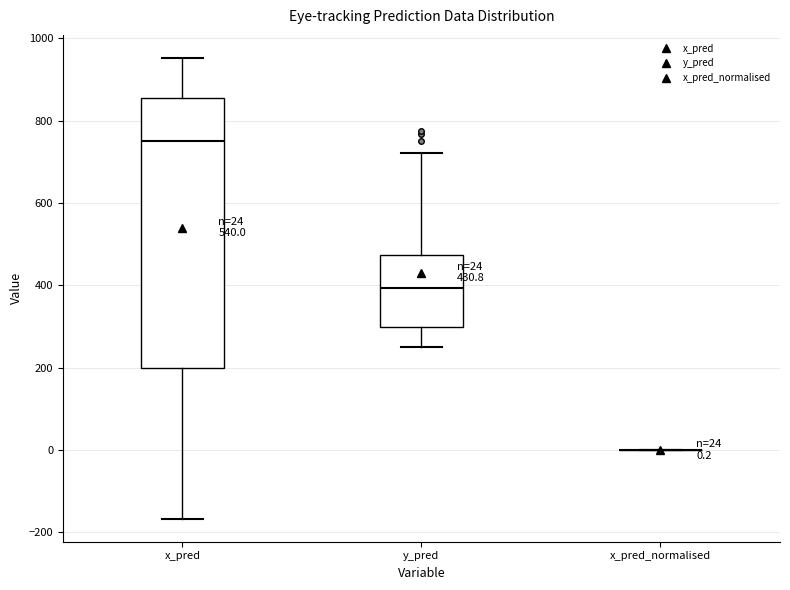

Comparing the boxes themselves (not the whiskers), which one is the tallest?

x_pred